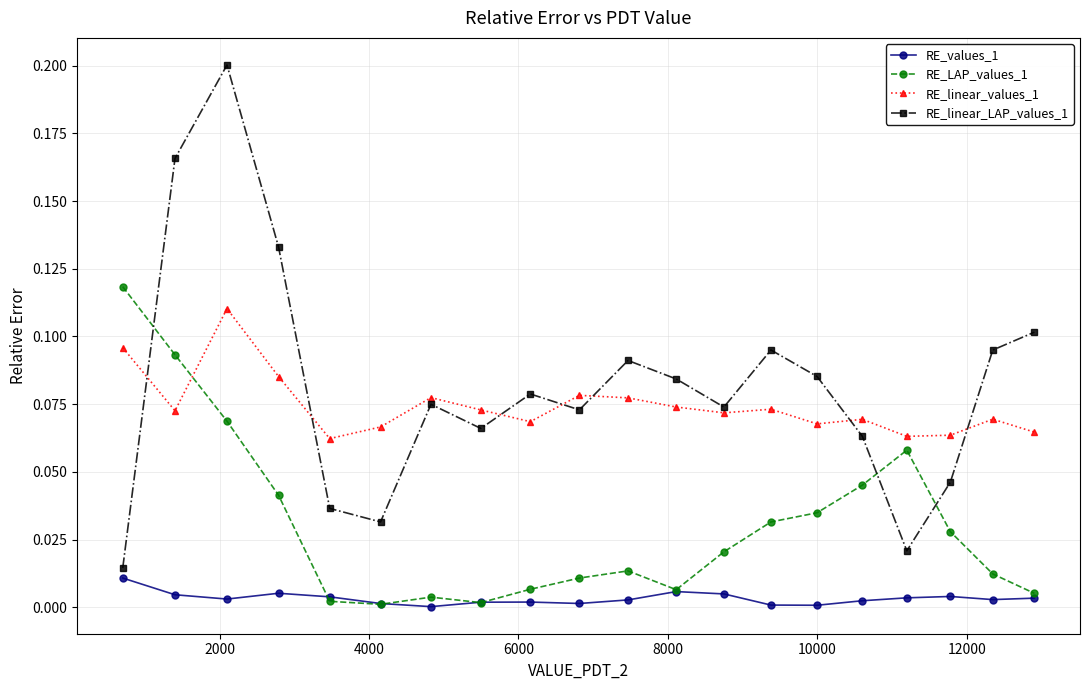

True or false: RE_linear_values_1 has more than 1 points higher than both neighbors.

True